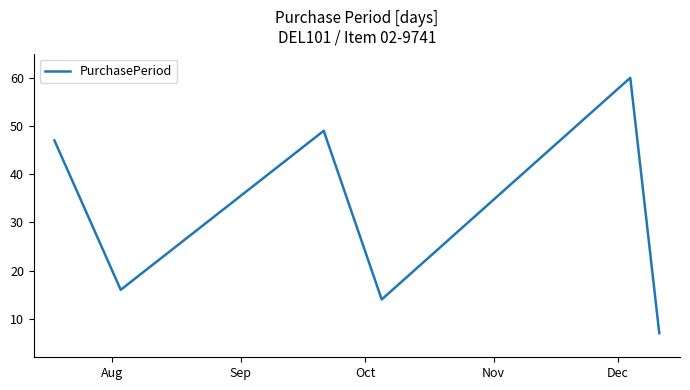

How many interior local peaks (higher than both neighbors) does the data have?

2